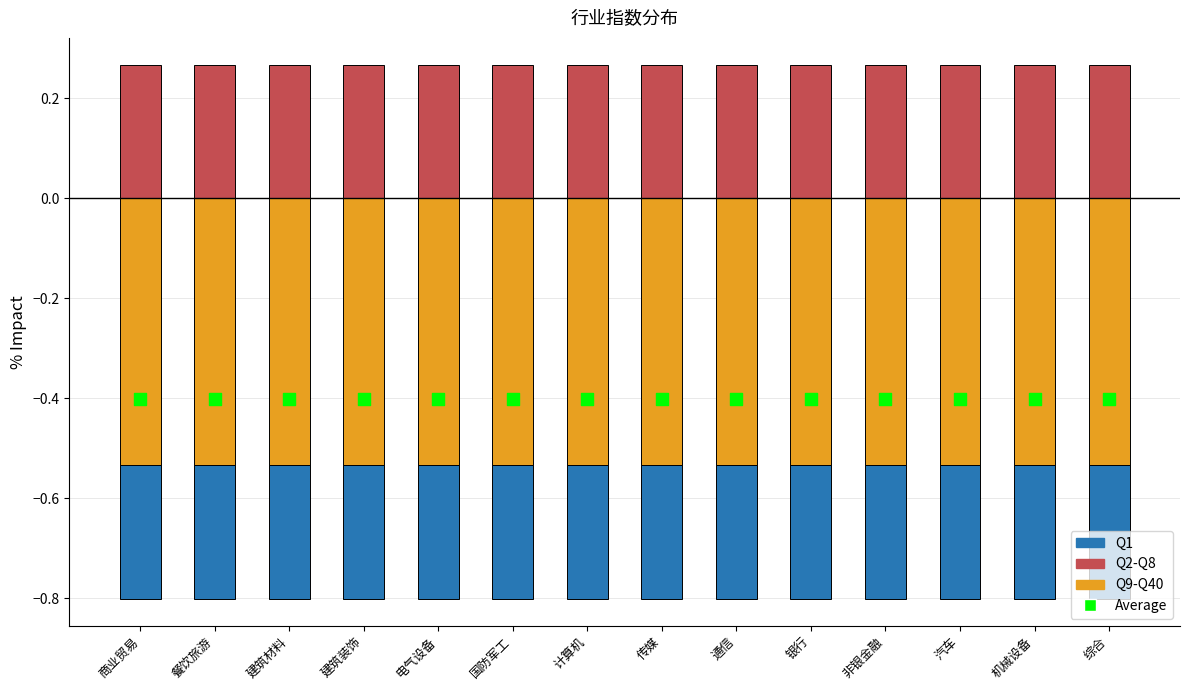

Which series reaches the minimum Y coordinate?

Q9-Q40